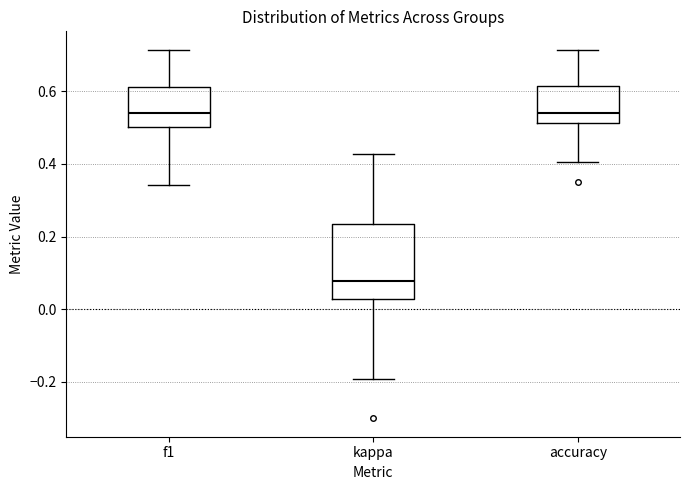

Reading left to right, transcribe this box plot: for each box, give where its median line is, the range the box spans, and where its two whiskers end, as read against the y-axis. The values are not printed on the chart, so give them approximately, as read against the axis.

f1: median 0.54, box 0.50 to 0.62, whiskers 0.34 to 0.72
kappa: median 0.08, box 0.02 to 0.24, whiskers -0.20 to 0.42
accuracy: median 0.54, box 0.52 to 0.62, whiskers 0.40 to 0.72